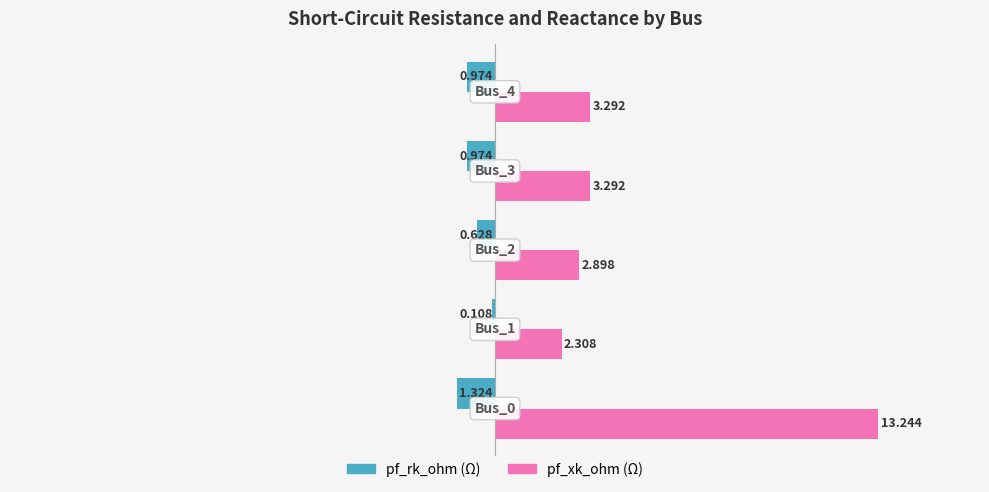

Does the chart contain any negative values?

Yes